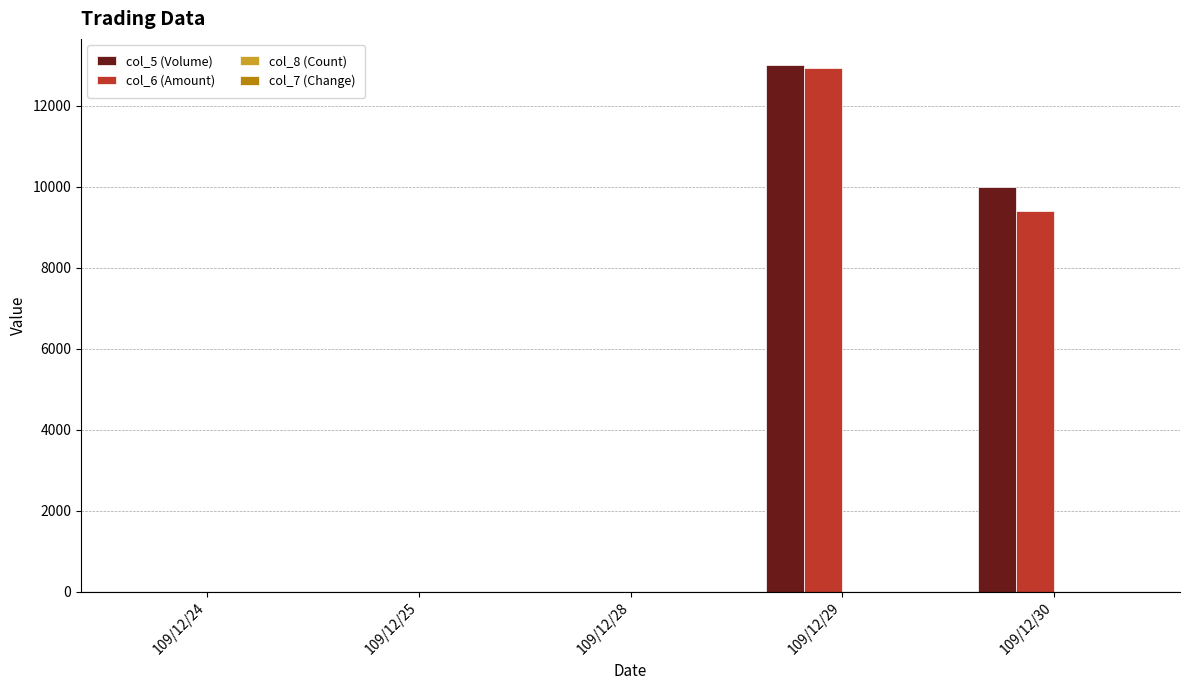

Which category has the highest value in the col_5 (Volume) series?

109/12/29